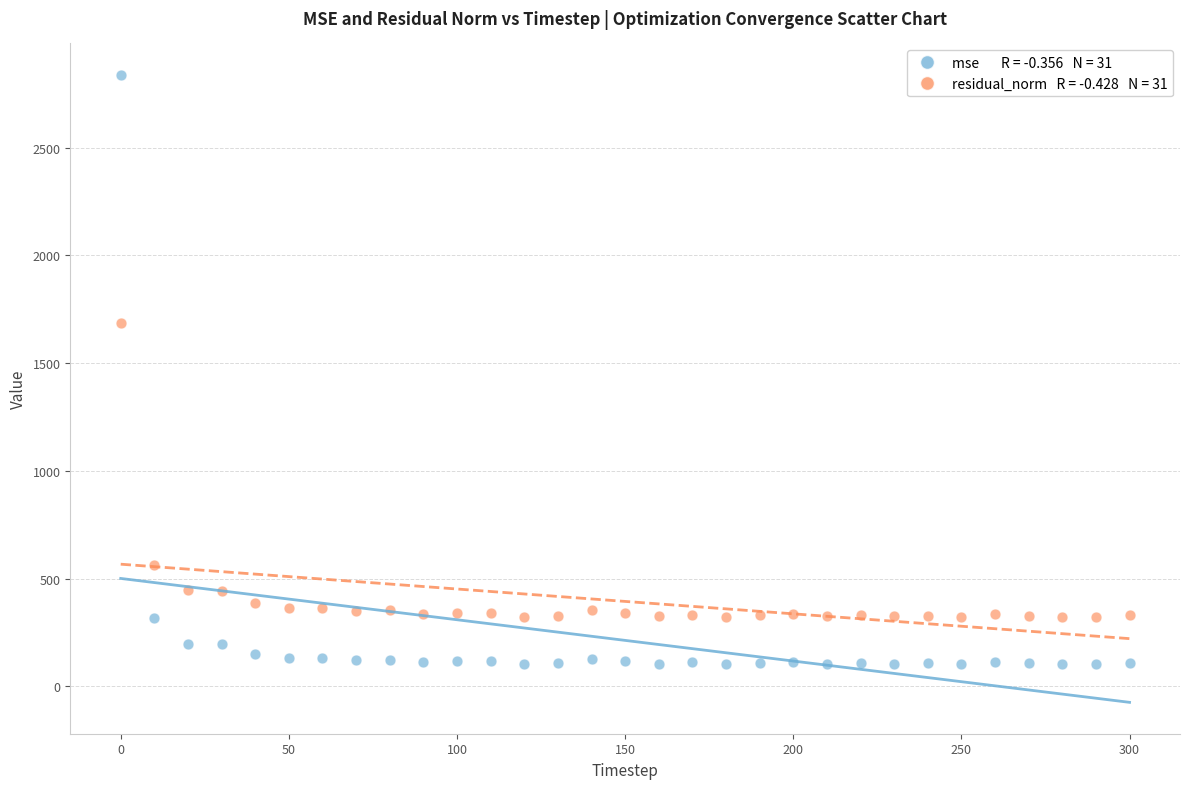

Across all series, what Y value is closest to 1470?

1684.8